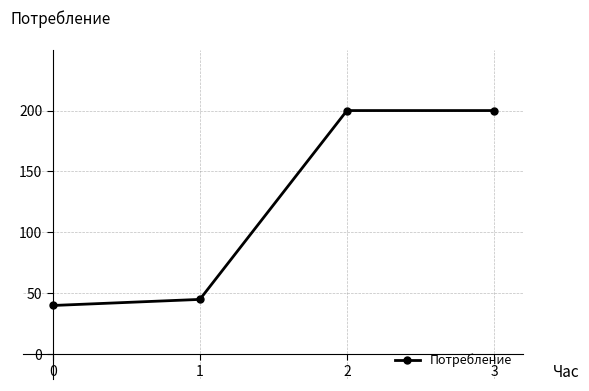

Approximately how many times larger is the value at 2 compared to 3?

1.0